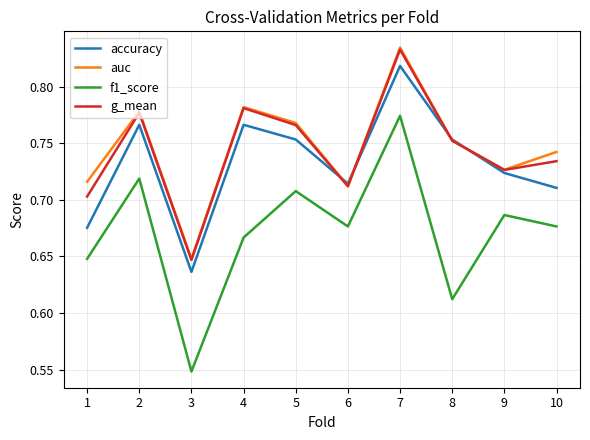

How many categories are shown in the chart?

10